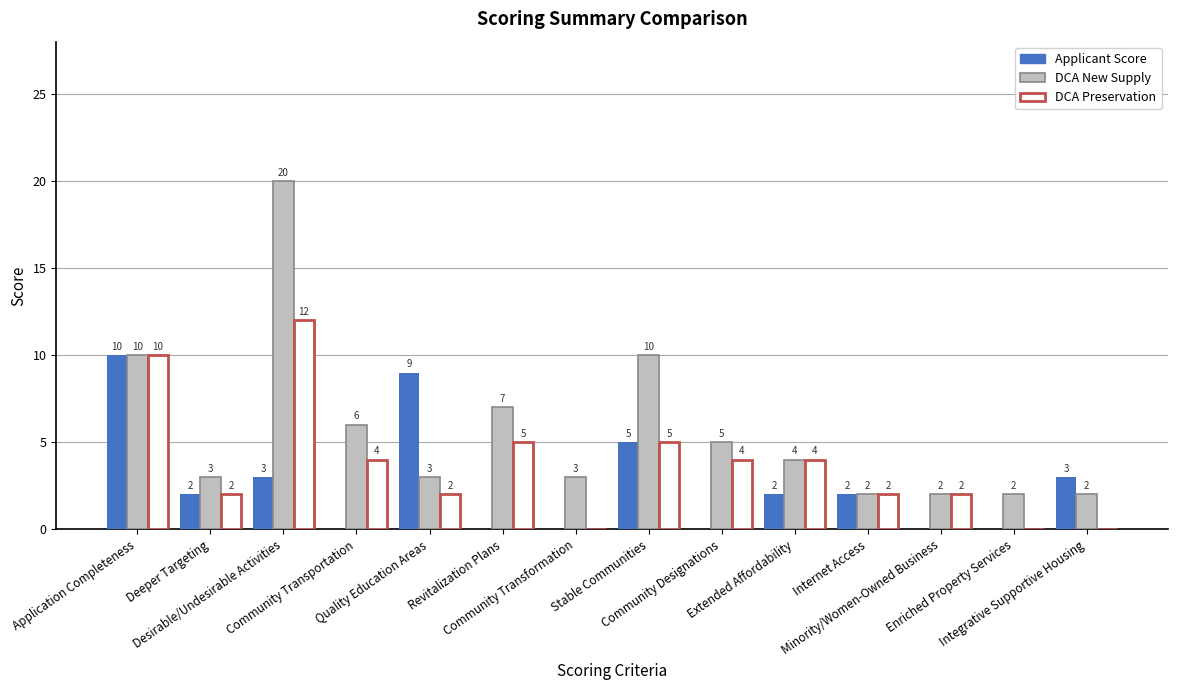

How many positive values does the Applicant Score series have?

8